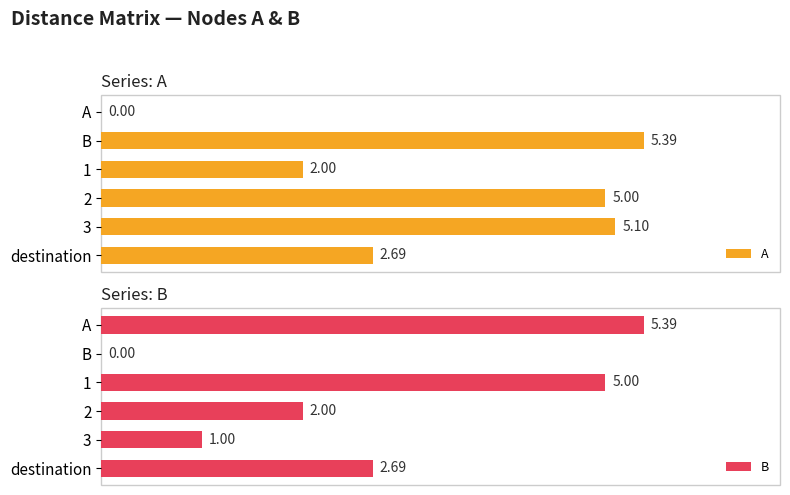

Count the number of data series in this chart.

2